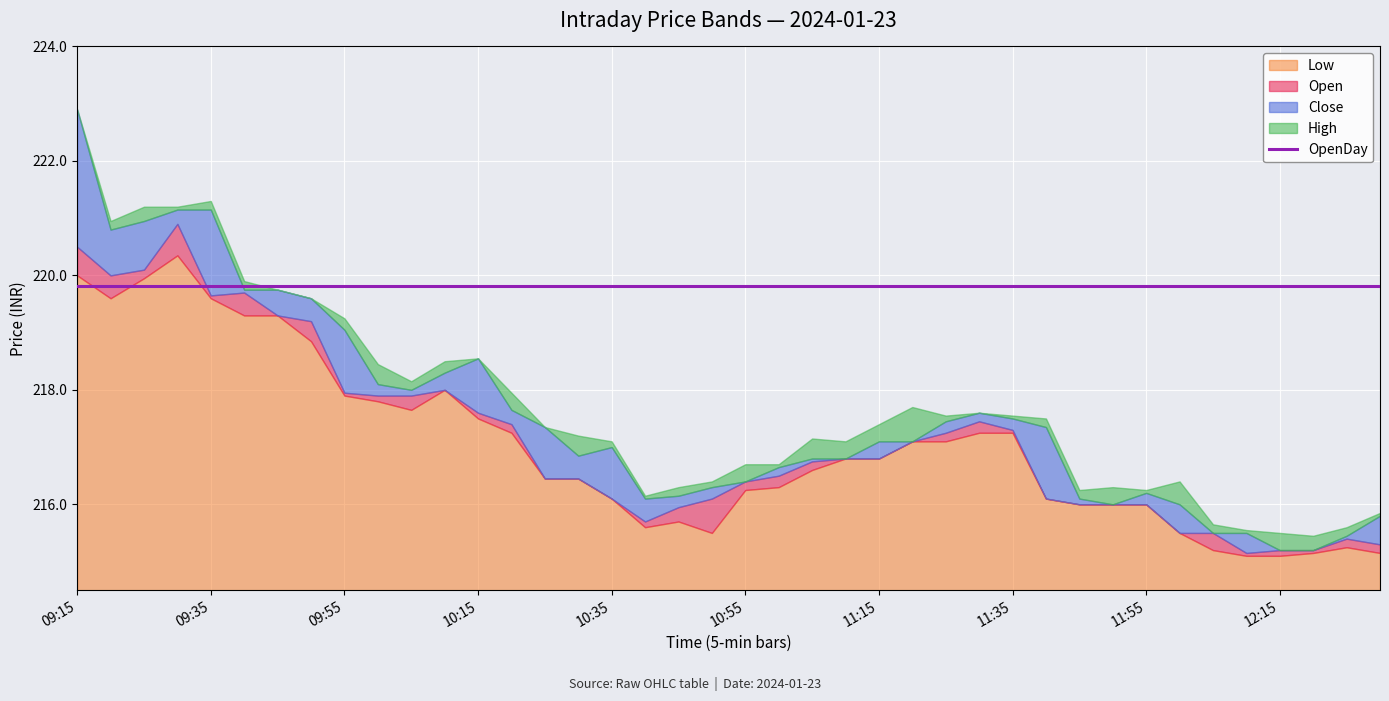

Reading right to left, list all the values displayed in this chart.

Open: 12:30=215.3	12:25=215.4	12:20=215.2	12:15=215.2	12:10=215.5	12:05=215.5	12:00=216.0	11:55=216.2	11:50=216.0	11:45=216.1	11:40=217.3	11:35=217.3	11:30=217.6	11:25=217.2	11:20=217.1	11:15=216.8	11:10=216.8	11:05=216.8	11:00=216.5	10:55=216.4	10:50=216.1	10:45=215.9	10:40=216.1	10:35=217.0	10:30=216.4	10:25=217.3	10:20=217.7	10:15=218.6	10:10=218.0	10:05=217.9	10:00=218.1	09:55=219.1	09:50=219.6	09:45=219.8	09:40=219.7	09:35=221.2	09:30=220.9	09:25=220.1	09:20=220.8	09:15=222.9
High: 12:30=215.8	12:25=215.6	12:20=215.4	12:15=215.5	12:10=215.6	12:05=215.7	12:00=216.4	11:55=216.2	11:50=216.3	11:45=216.2	11:40=217.5	11:35=217.6	11:30=217.6	11:25=217.6	11:20=217.7	11:15=217.4	11:10=217.1	11:05=217.2	11:00=216.7	10:55=216.7	10:50=216.4	10:45=216.3	10:40=216.2	10:35=217.1	10:30=217.2	10:25=217.3	10:20=217.9	10:15=218.6	10:10=218.5	10:05=218.2	10:00=218.4	09:55=219.2	09:50=219.6	09:45=219.8	09:40=219.9	09:35=221.3	09:30=221.2	09:25=221.2	09:20=220.9	09:15=222.9
Close: 12:30=215.8	12:25=215.4	12:20=215.2	12:15=215.2	12:10=215.2	12:05=215.5	12:00=215.5	11:55=216.0	11:50=216.0	11:45=216.0	11:40=216.1	11:35=217.5	11:30=217.4	11:25=217.4	11:20=217.1	11:15=217.1	11:10=216.8	11:05=216.8	11:00=216.7	10:55=216.4	10:50=216.3	10:45=216.2	10:40=215.7	10:35=216.1	10:30=216.8	10:25=216.4	10:20=217.4	10:15=217.6	10:10=218.3	10:05=218.0	10:00=217.9	09:55=217.9	09:50=219.2	09:45=219.3	09:40=219.8	09:35=219.7	09:30=221.2	09:25=220.9	09:20=220.0	09:15=220.5
Low: 12:30=215.2	12:25=215.2	12:20=215.2	12:15=215.1	12:10=215.1	12:05=215.2	12:00=215.5	11:55=216.0	11:50=216.0	11:45=216.0	11:40=216.1	11:35=217.2	11:30=217.2	11:25=217.1	11:20=217.1	11:15=216.8	11:10=216.8	11:05=216.6	11:00=216.3	10:55=216.2	10:50=215.5	10:45=215.7	10:40=215.6	10:35=216.1	10:30=216.4	10:25=216.4	10:20=217.2	10:15=217.5	10:10=218.0	10:05=217.7	10:00=217.8	09:55=217.9	09:50=218.8	09:45=219.3	09:40=219.3	09:35=219.6	09:30=220.3	09:25=219.9	09:20=219.6	09:15=220.0
OpenDay: 12:30=219.8	12:25=219.8	12:20=219.8	12:15=219.8	12:10=219.8	12:05=219.8	12:00=219.8	11:55=219.8	11:50=219.8	11:45=219.8	11:40=219.8	11:35=219.8	11:30=219.8	11:25=219.8	11:20=219.8	11:15=219.8	11:10=219.8	11:05=219.8	11:00=219.8	10:55=219.8	10:50=219.8	10:45=219.8	10:40=219.8	10:35=219.8	10:30=219.8	10:25=219.8	10:20=219.8	10:15=219.8	10:10=219.8	10:05=219.8	10:00=219.8	09:55=219.8	09:50=219.8	09:45=219.8	09:40=219.8	09:35=219.8	09:30=219.8	09:25=219.8	09:20=219.8	09:15=219.8